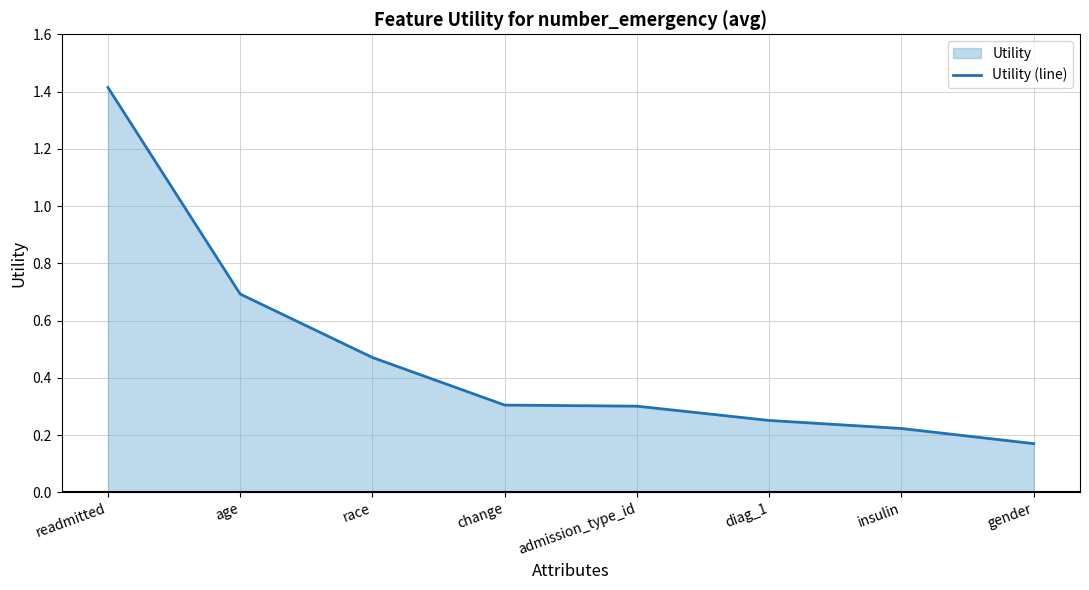

Rank the categories by value from lowest to highest.

gender, insulin, diag_1, admission_type_id, change, race, age, readmitted